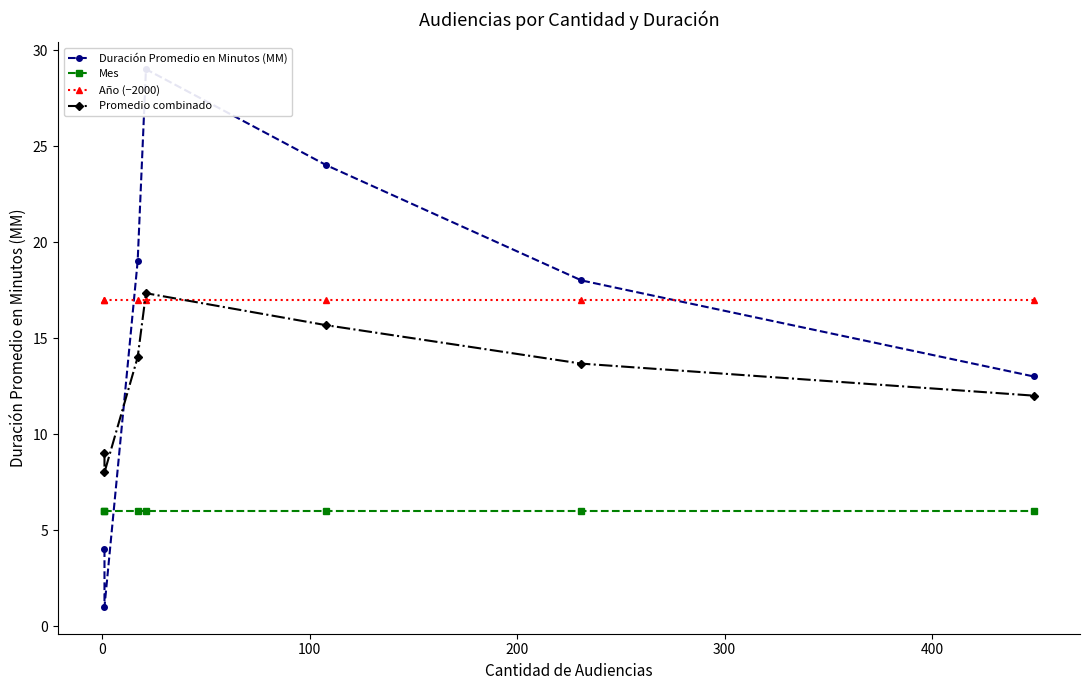

Which series has the largest total across all categories?

Año (−2000)